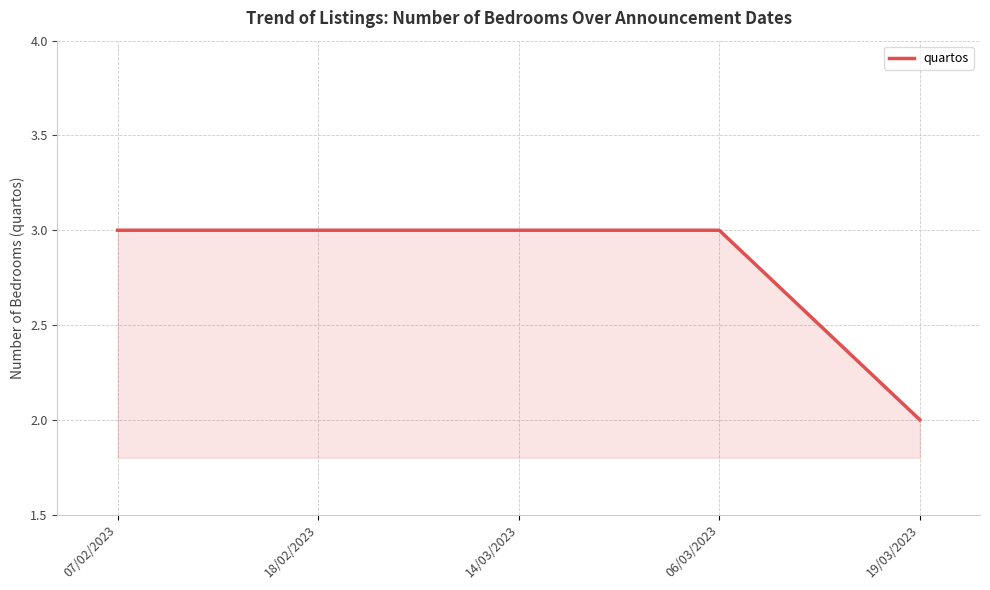

What is the average value?

3